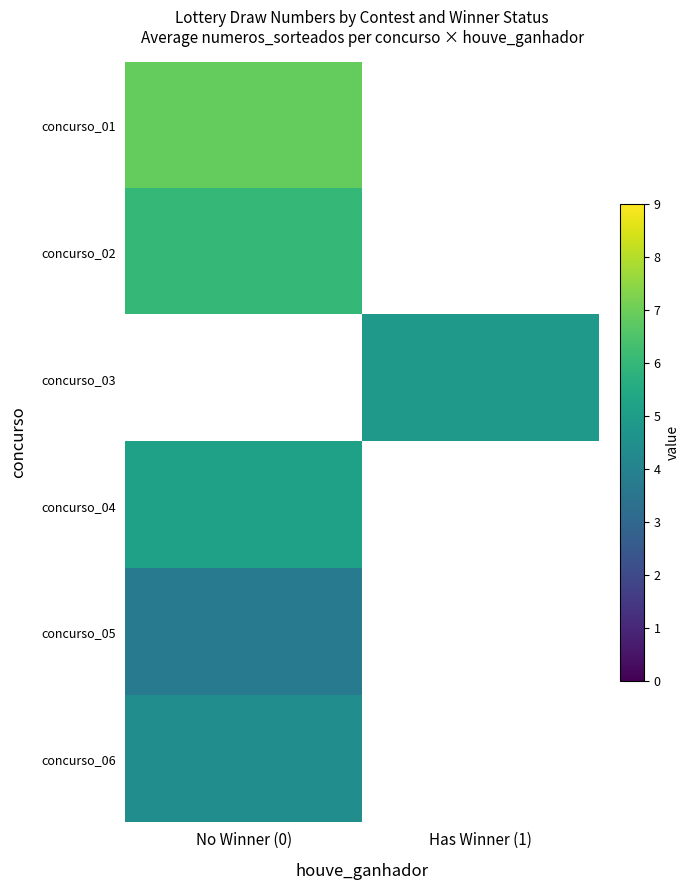

Which label corresponds to the smallest value in the chart?

No Winner (0)